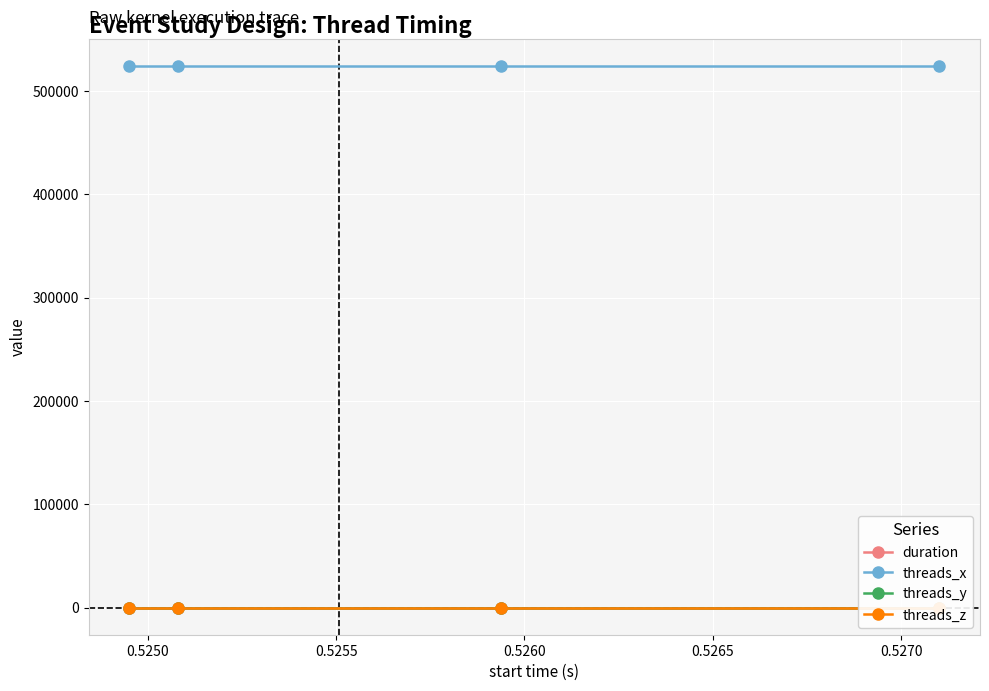

Which series changed the most between 0.5250 and 0.5255?

duration